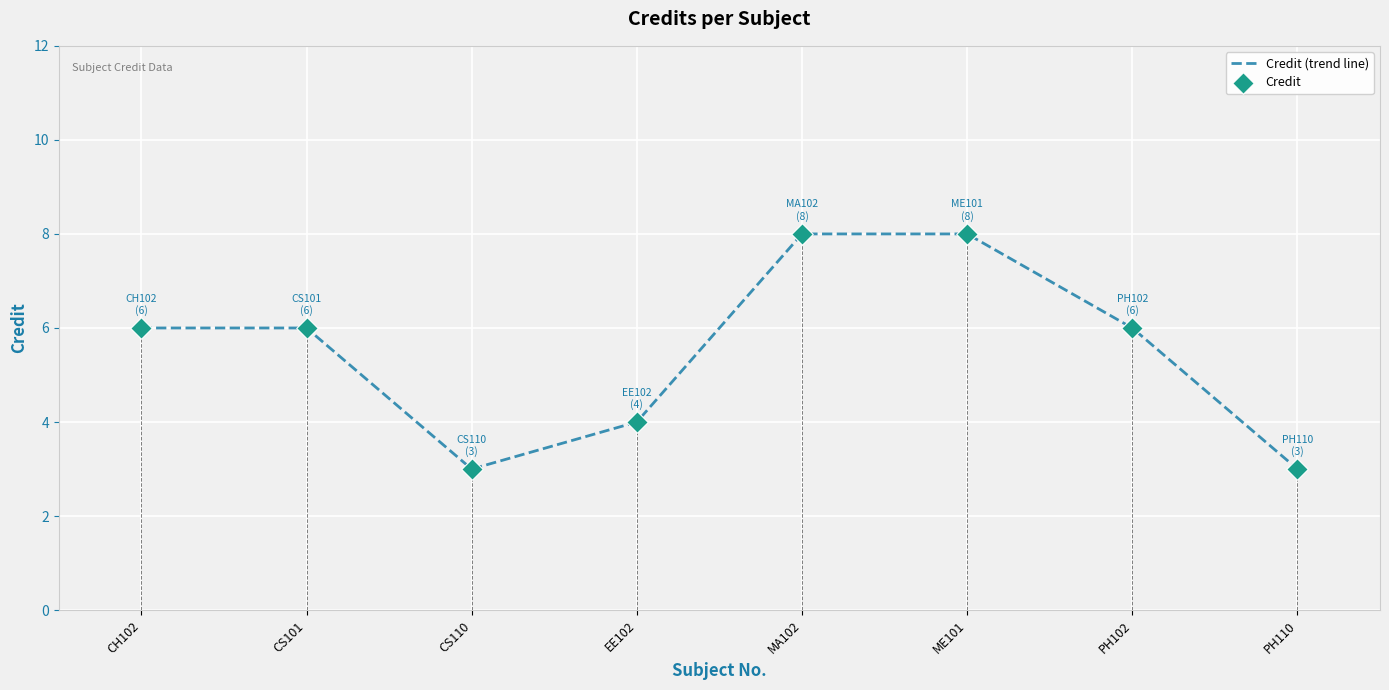

Is the value of Credit (trend line) at PH102 greater than the value of Credit at EE102?

Yes